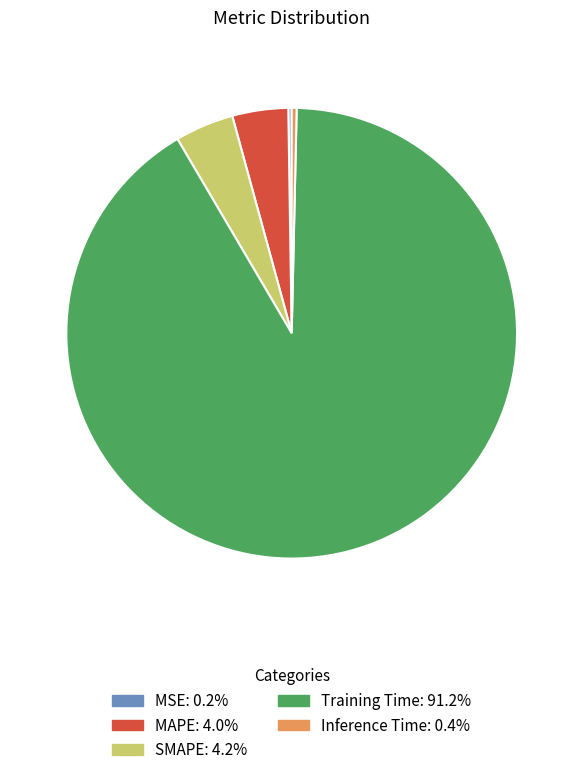

Which slice is the largest?

Training Time